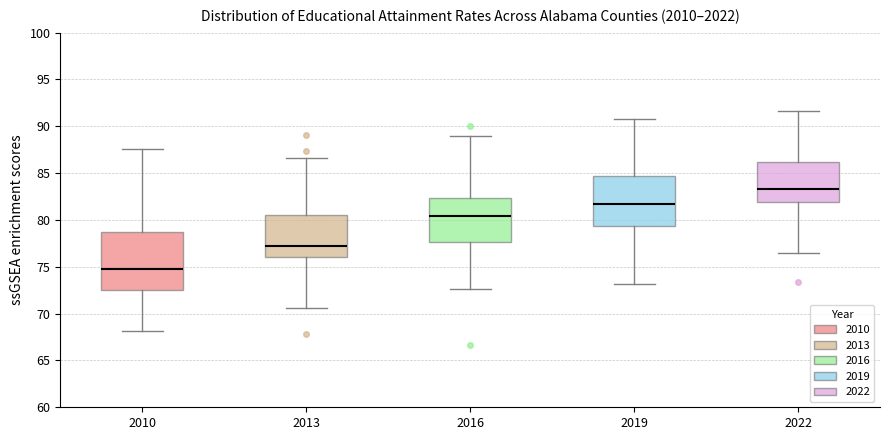

Reading left to right, read every box against the y-axis: the position of its median line, the range the box covers, and the ends of its whiskers. The values are not printed on the chart, so give them approximately, as read against the axis.

2010: median 75.0, box 72.5 to 78.5, whiskers 68.0 to 87.5
2013: median 77.5, box 76.0 to 80.5, whiskers 70.5 to 86.5
2016: median 80.5, box 77.5 to 82.5, whiskers 72.5 to 89.0
2019: median 81.5, box 79.5 to 84.5, whiskers 73.0 to 91.0
2022: median 83.5, box 82.0 to 86.0, whiskers 76.5 to 91.5